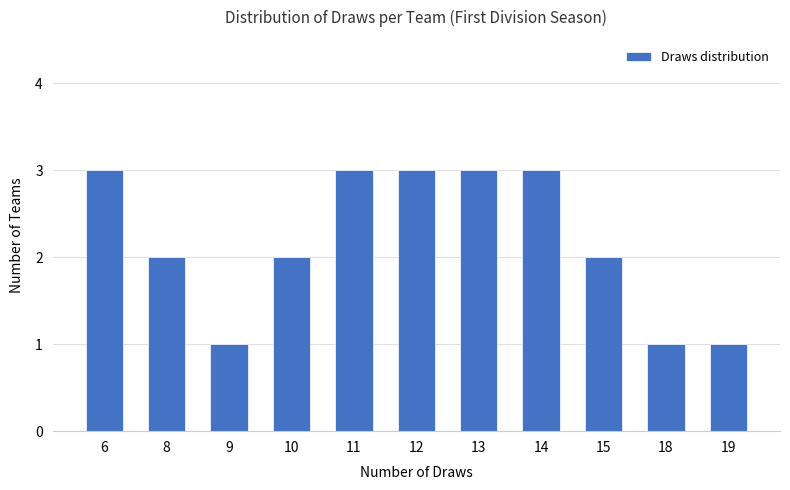

Read the value at 13.

3